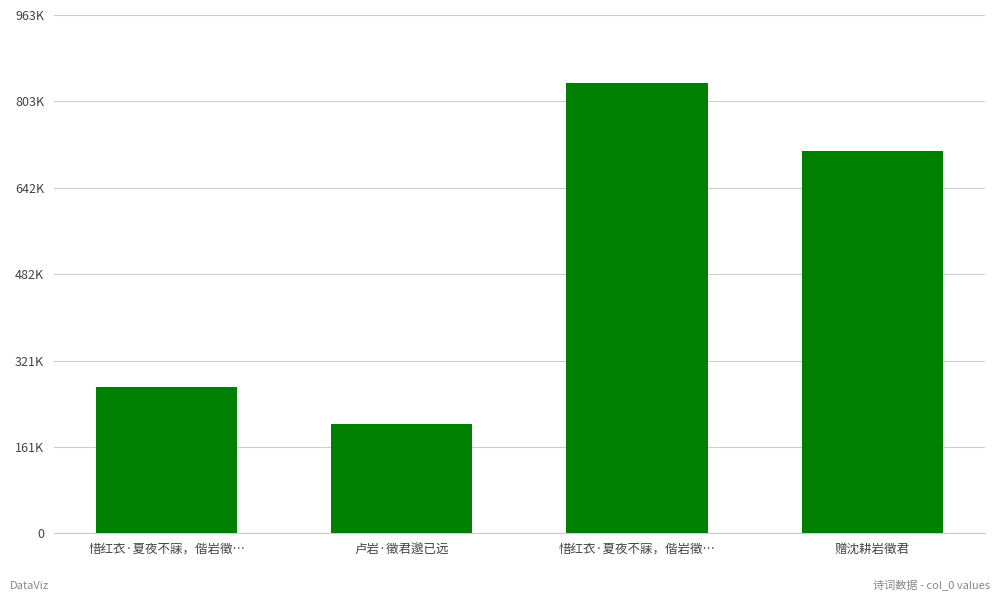

What is the change in value from 卢岩·徵君邈已远 to 惜红衣·夏夜不寐，偕岩徵…?

+635442